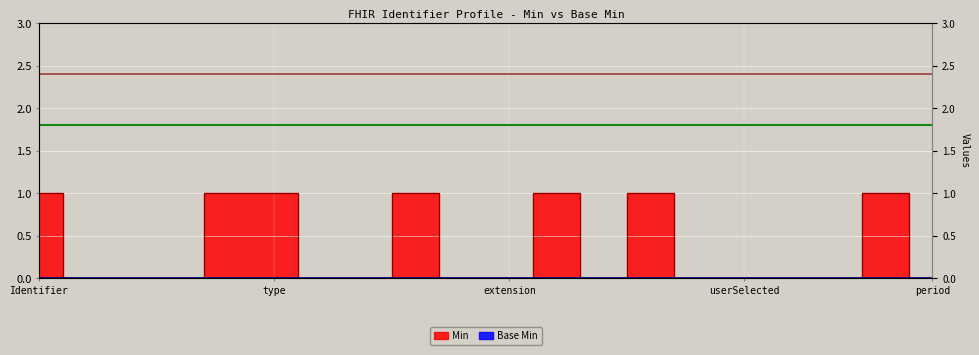

What is the label of the 6th point from the left?

type